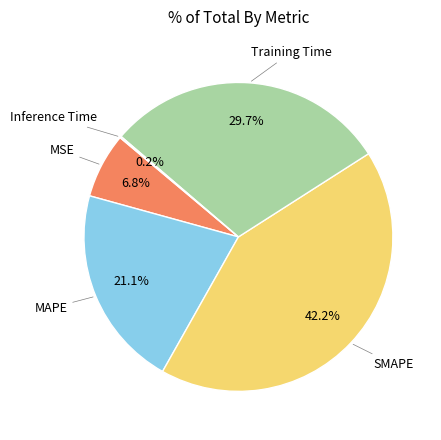

Is there a majority slice in this chart?

No